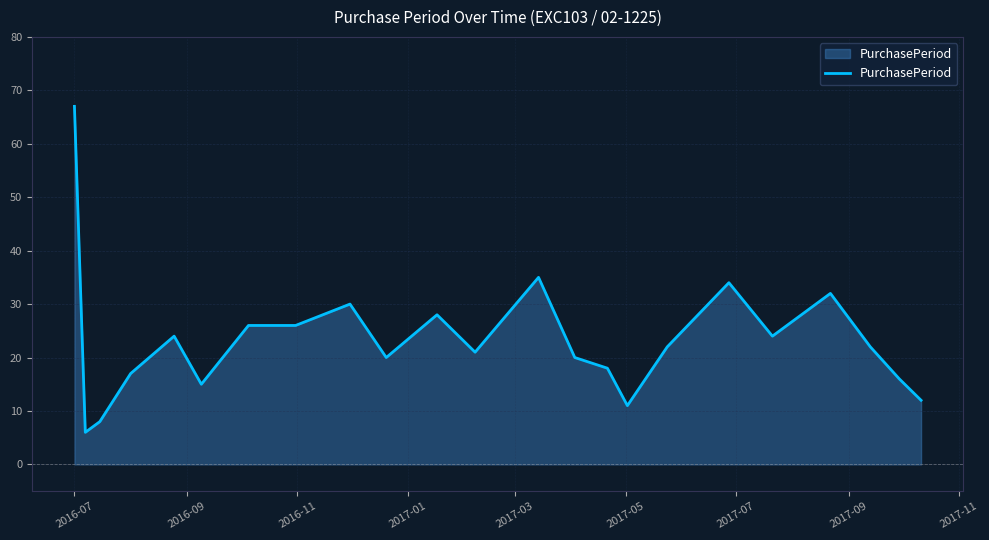

What is the maximum value shown in the chart?

67